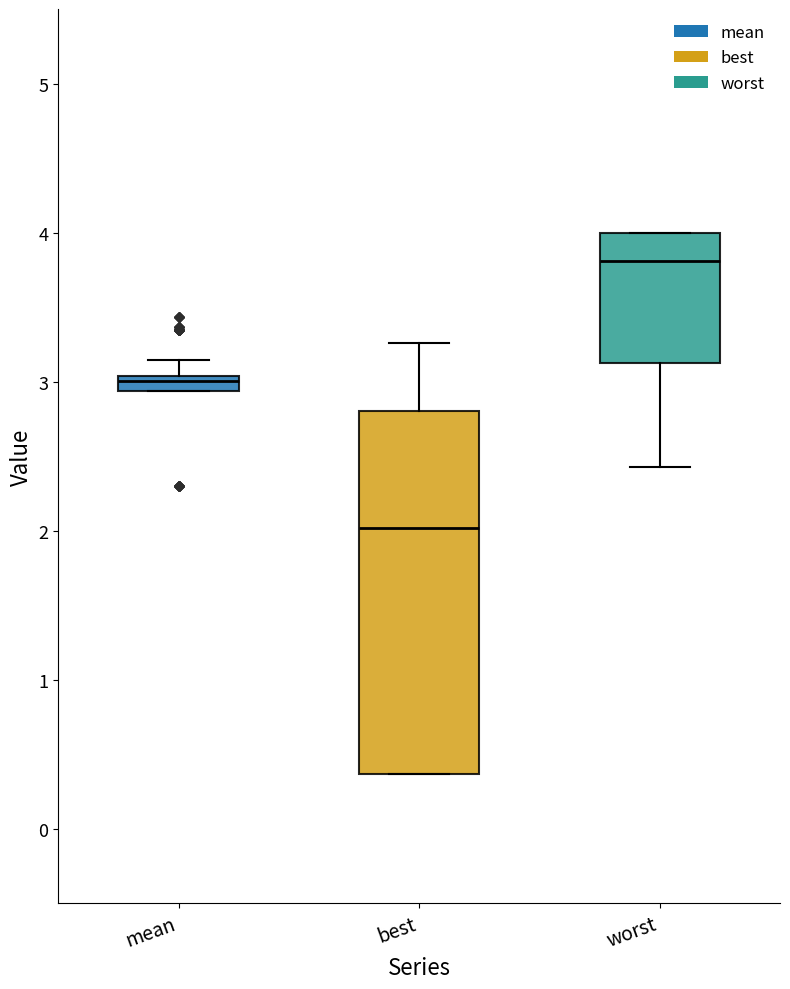

Where does the lower whisker of the box for worst end on the y-axis? The values are not printed on the chart, so give them approximately, as read against the axis.

2.4